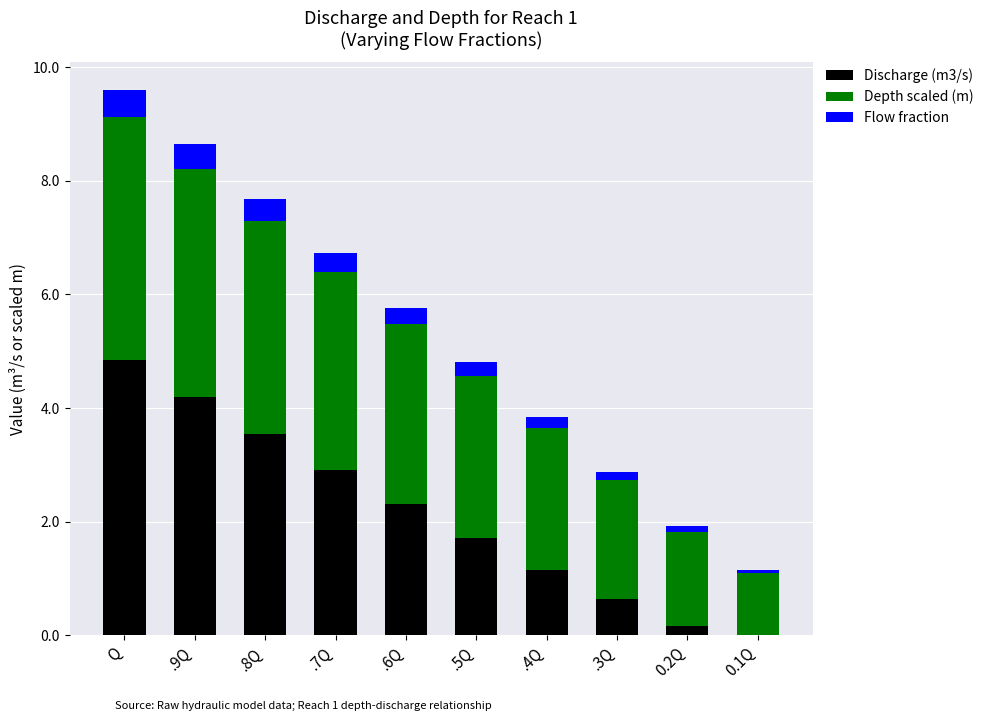

Which category has the highest value in the Discharge (m3/s) series?

Q